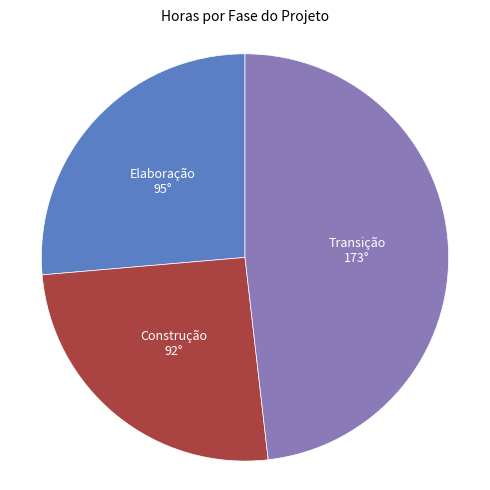

Is there a majority slice in this chart?

No